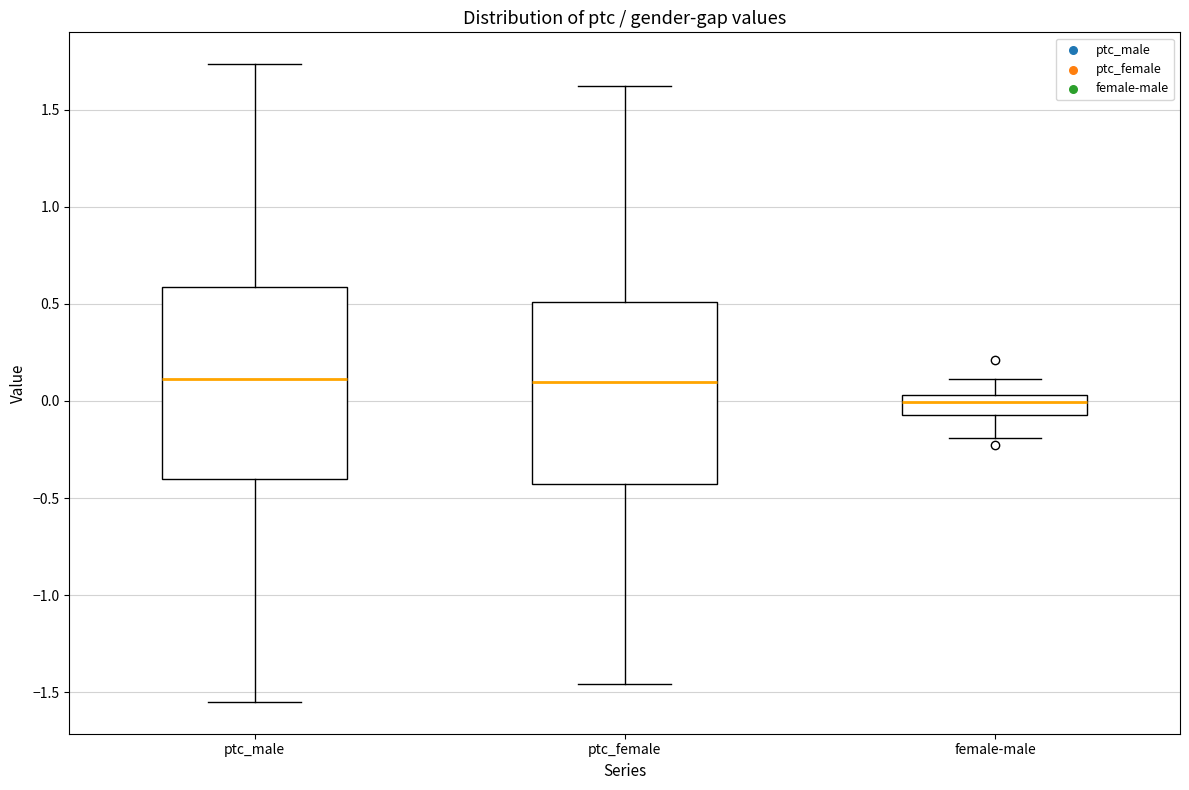

Comparing the boxes themselves (not the whiskers), which one is the tallest?

ptc_male